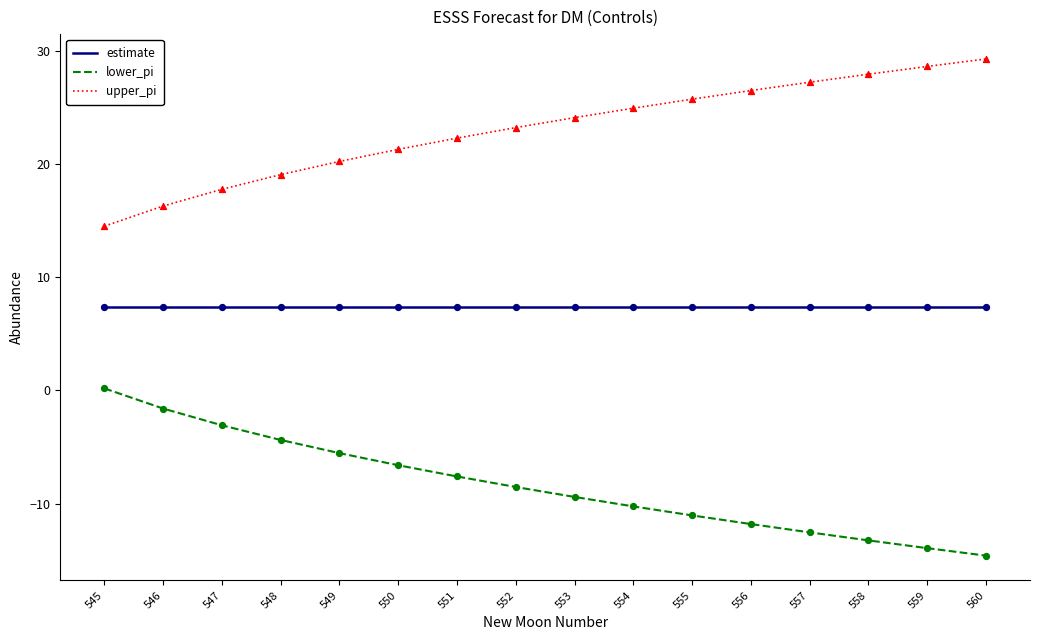

What is the difference between the highest and lowest values at 553?

33.5